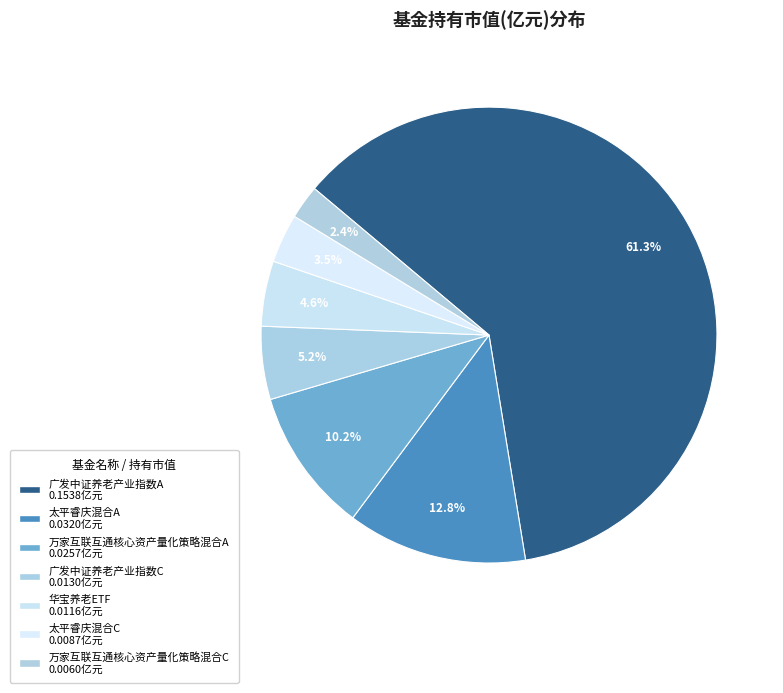

How many segments does this pie chart have?

7